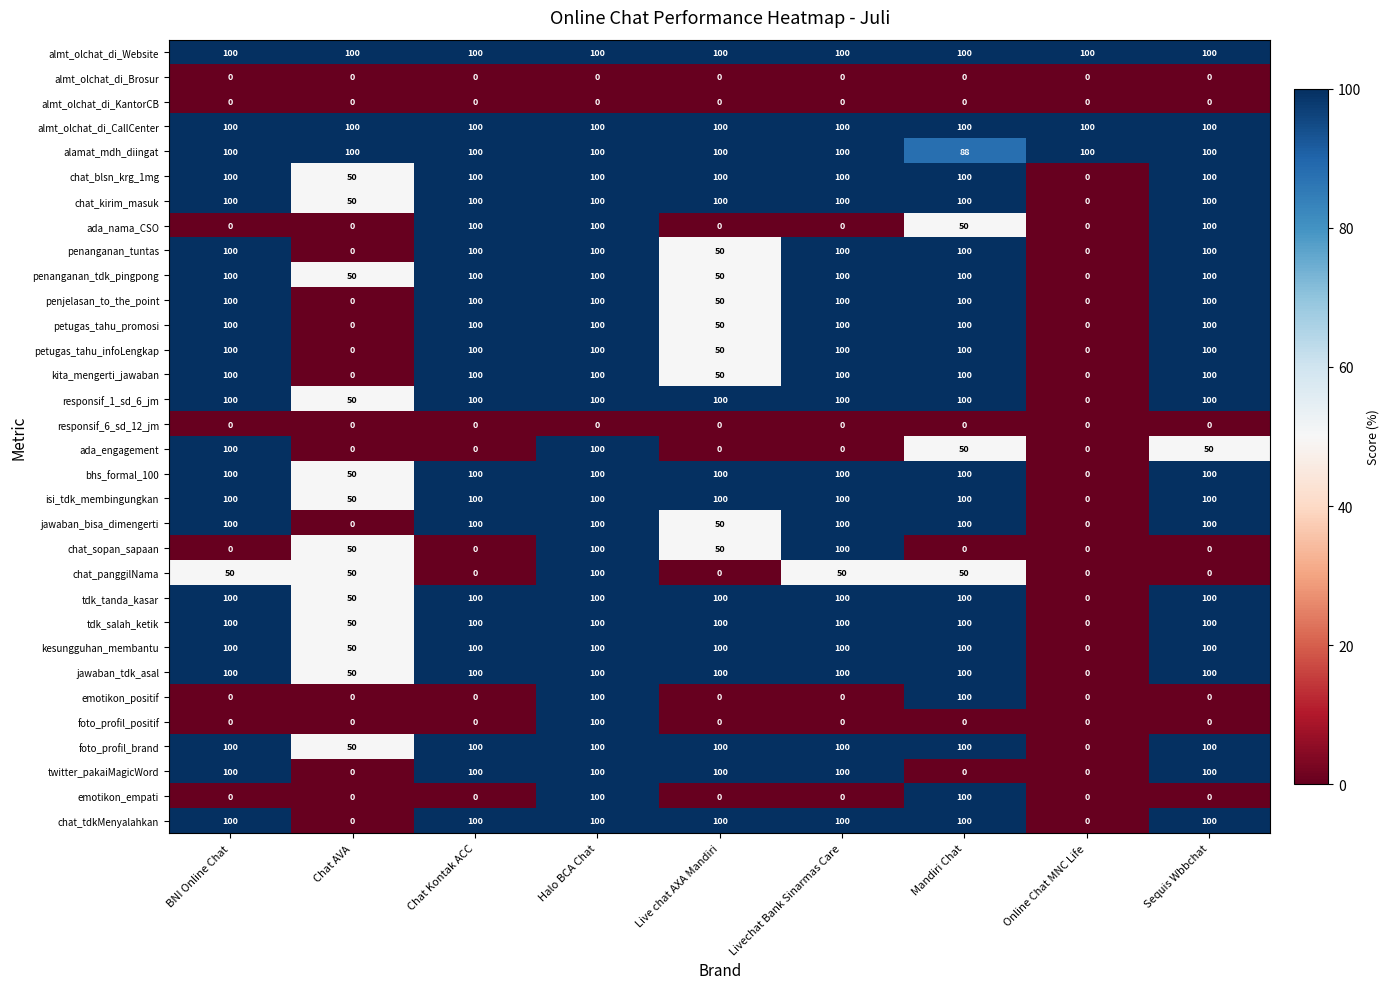

What is the difference between the second highest and minimum values in the penanganan_tuntas series?

100